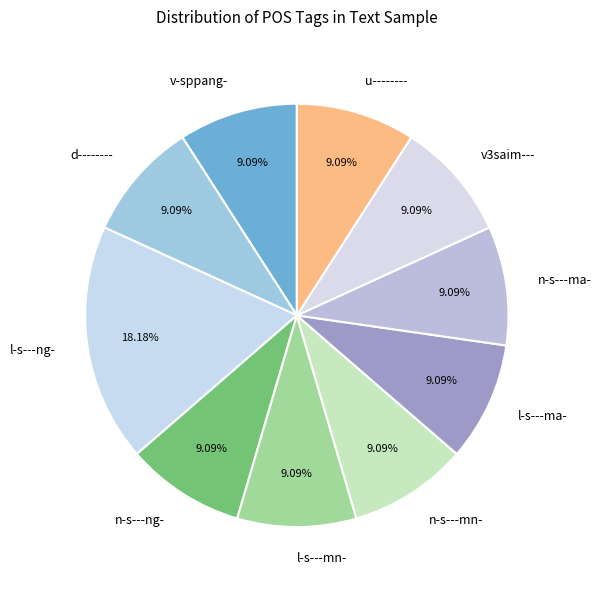

To the nearest percent, what is the combined percentage of n-s---ma- and n-s---mn-?

18%